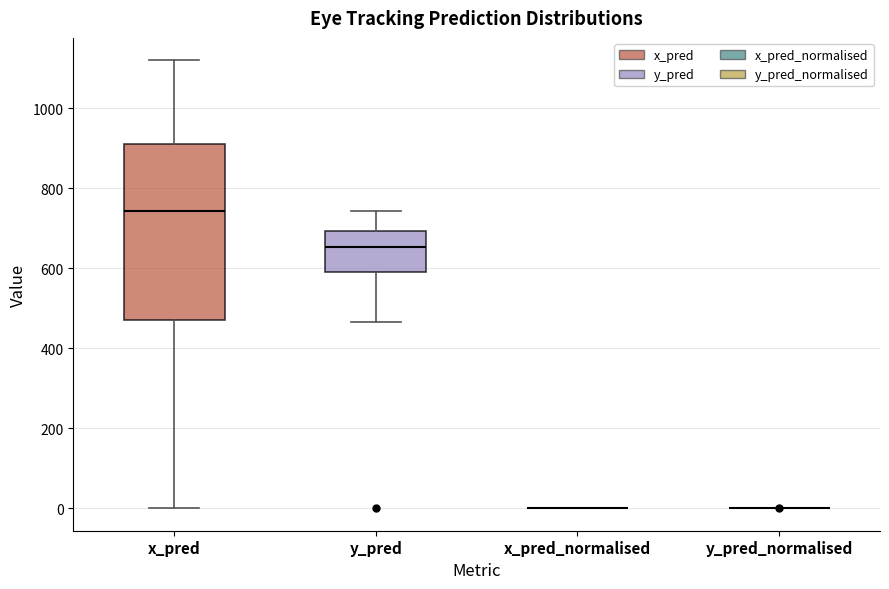

Reading left to right, read every box against the y-axis: the position of its median line, the range the box covers, and the ends of its whiskers. The values are not printed on the chart, so give them approximately, as read against the axis.

x_pred: median 740, box 480 to 920, whiskers 0 to 1120
y_pred: median 660, box 600 to 700, whiskers 460 to 740
x_pred_normalised: box collapsed to a line at 0, whiskers 0 to 0
y_pred_normalised: box collapsed to a line at 0, whiskers 0 to 0